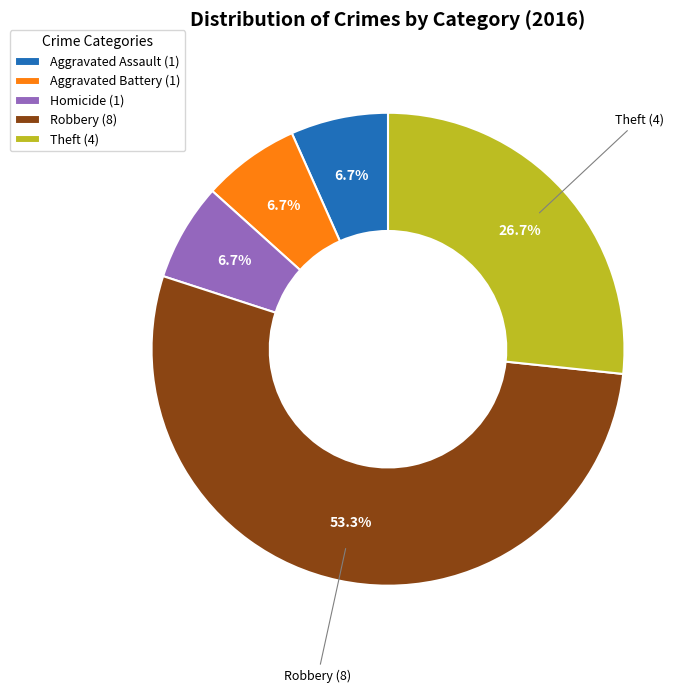

Approximately how many times larger is the value at Theft (4) compared to Aggravated Battery (1)?

4.0